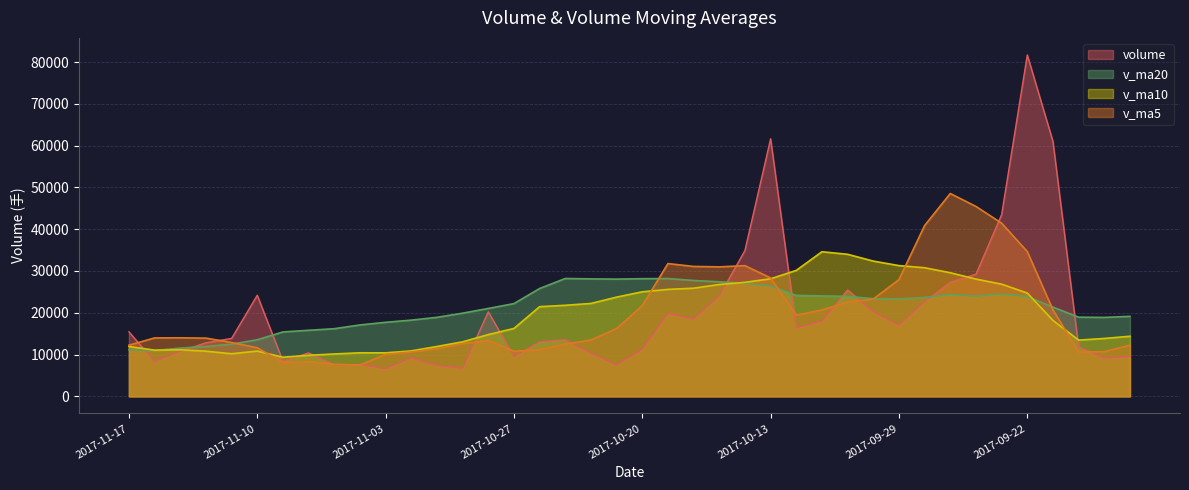

After their last crossing, which series has the higher values: v_ma5 or volume?

v_ma5